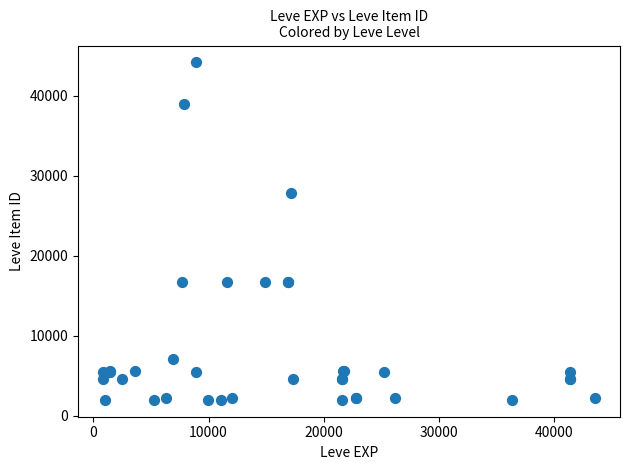

What Y value in the scatter plot is closest to 23052?

27772